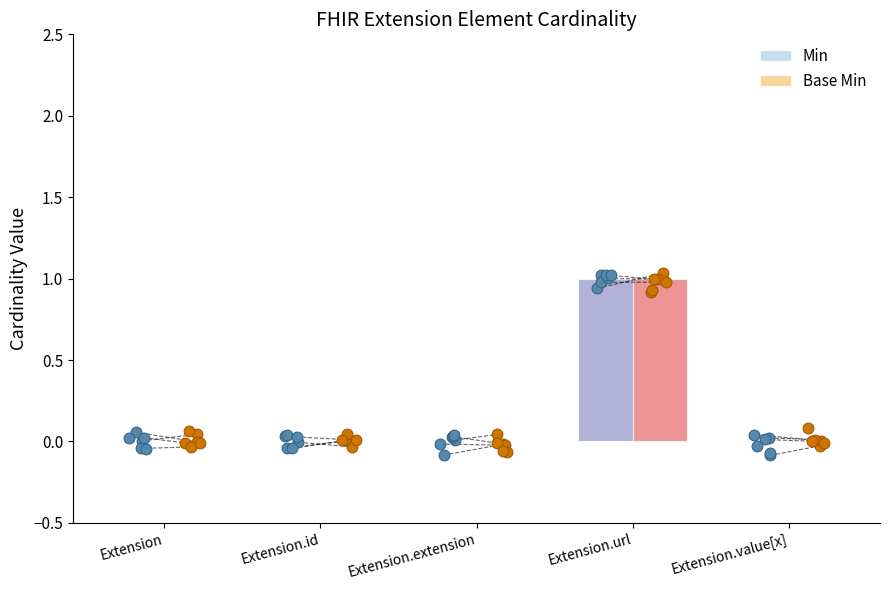

Which series has the largest Y range (max minus min)?

Min